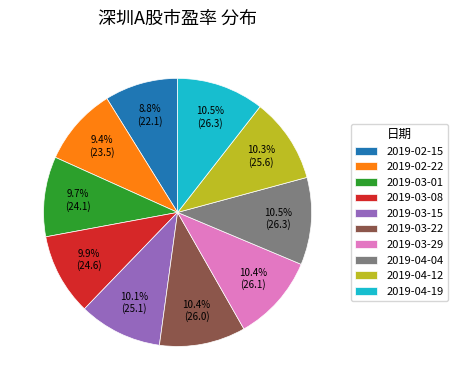

Which slice is the smallest?

2019-02-15